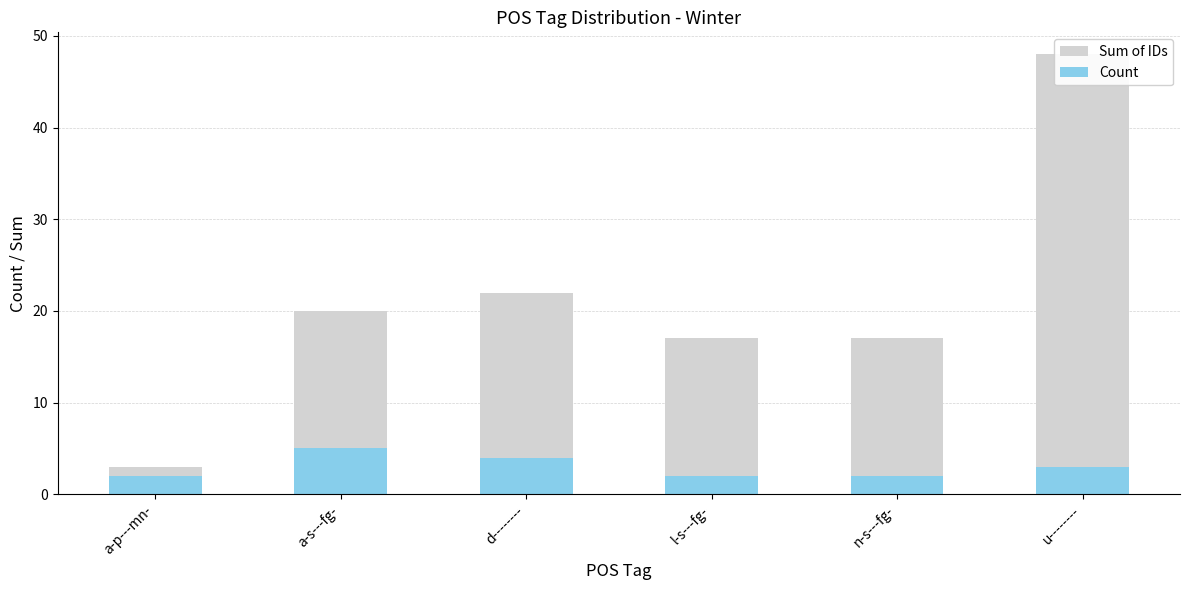

At u--------, list the series in order from smallest to largest.

Count, Sum of IDs